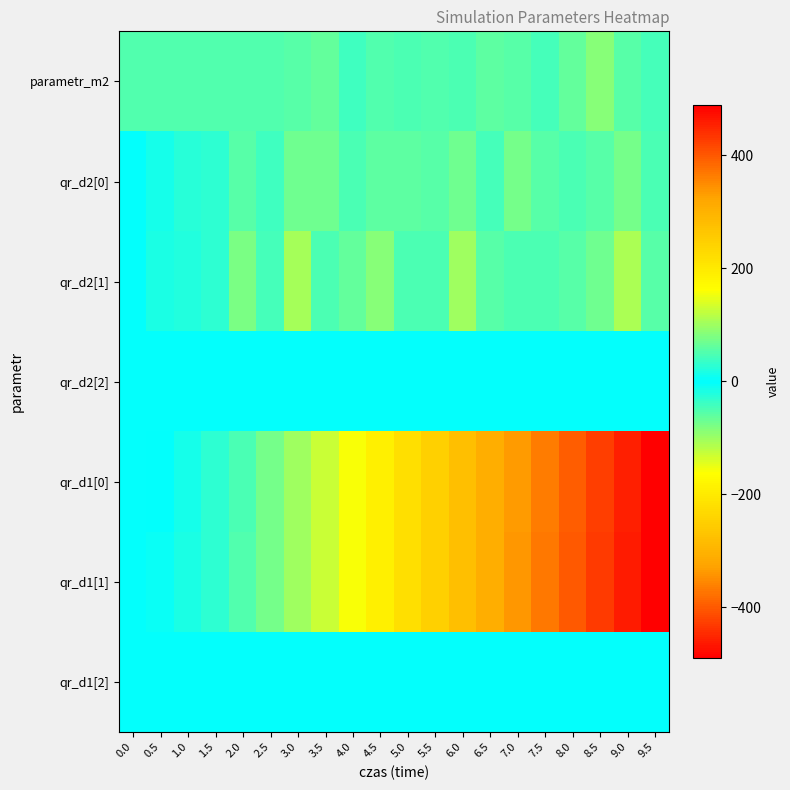

How many data points in qr_d2[0] are above -54?

9